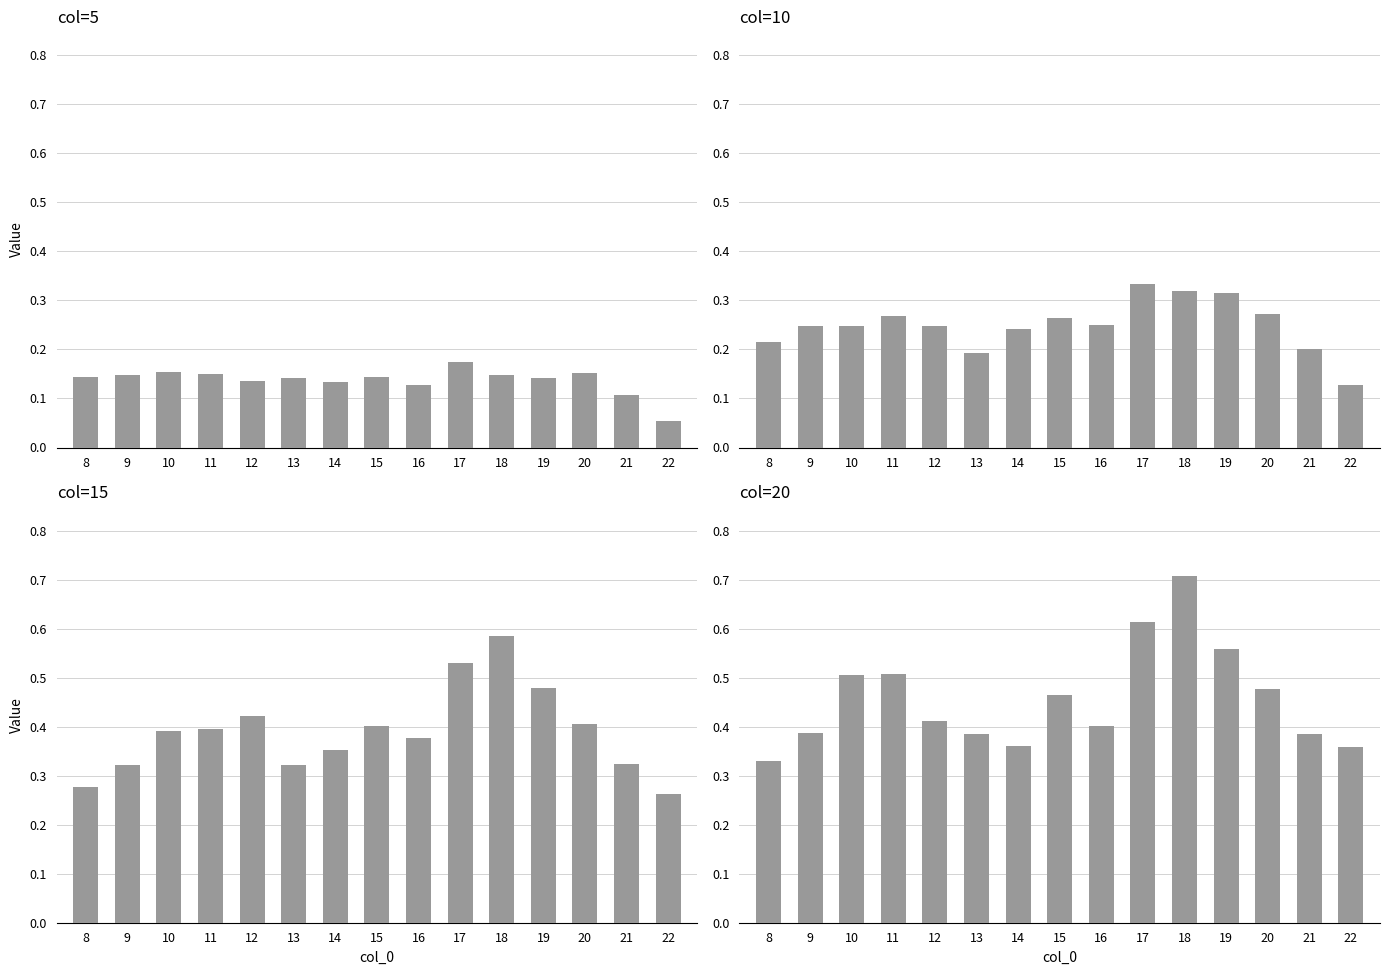

Count the number of data series in this chart.

4